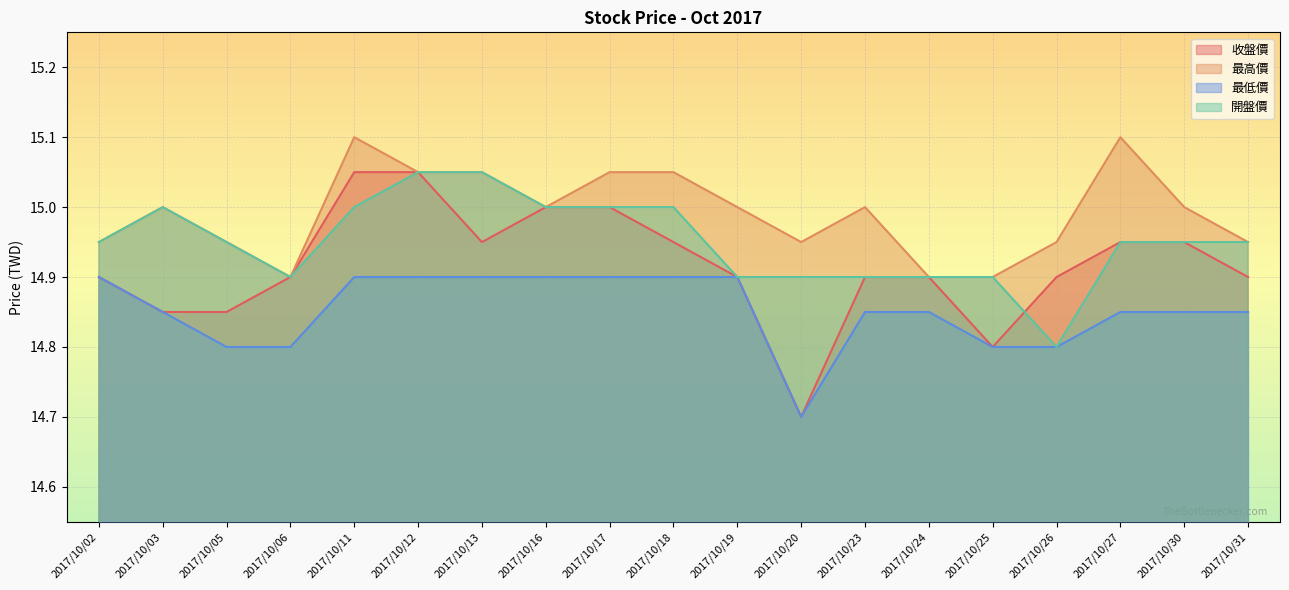

How many lines are shown in the chart?

4